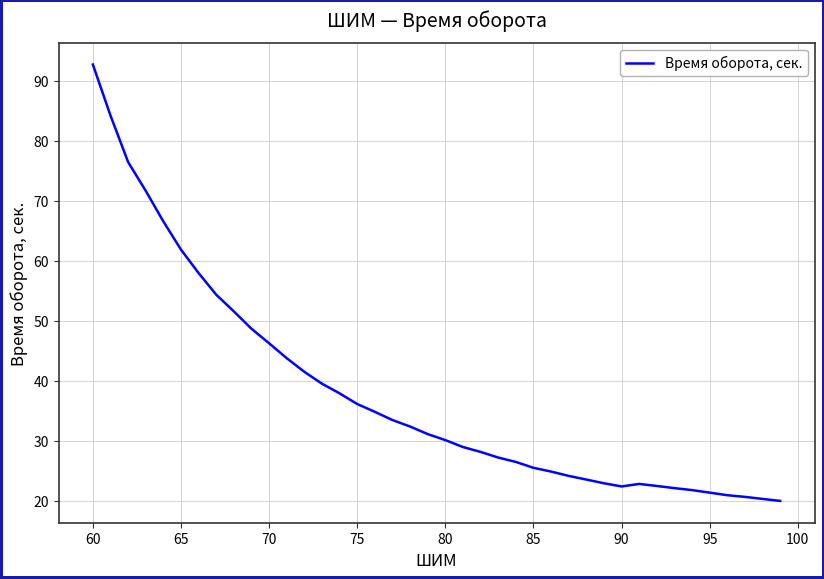

What is the minimum value shown in the chart?

20.0